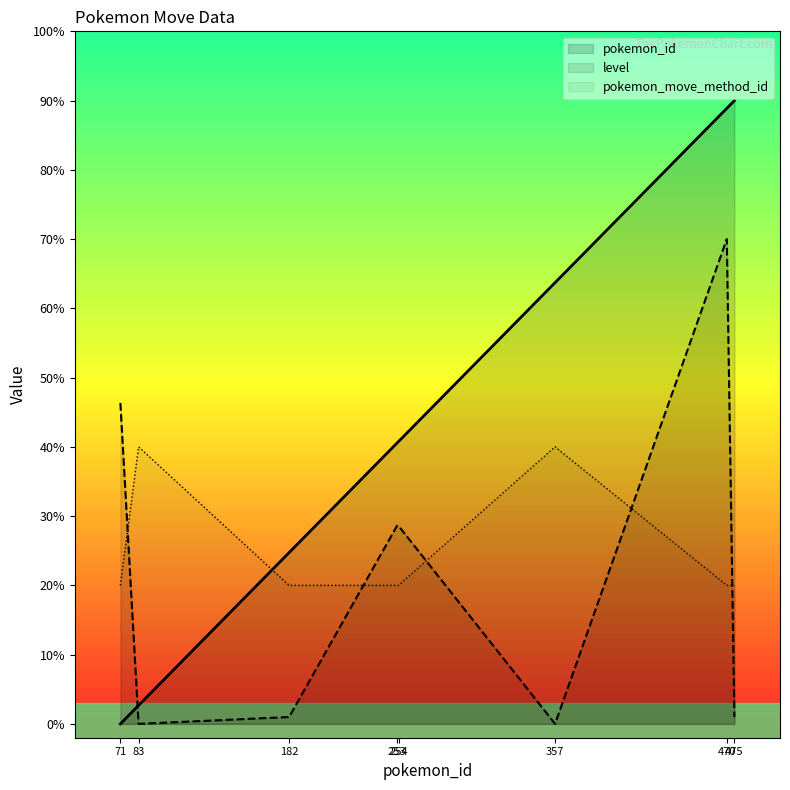

What are all the series names shown in the legend?

pokemon_id, level, pokemon_move_method_id